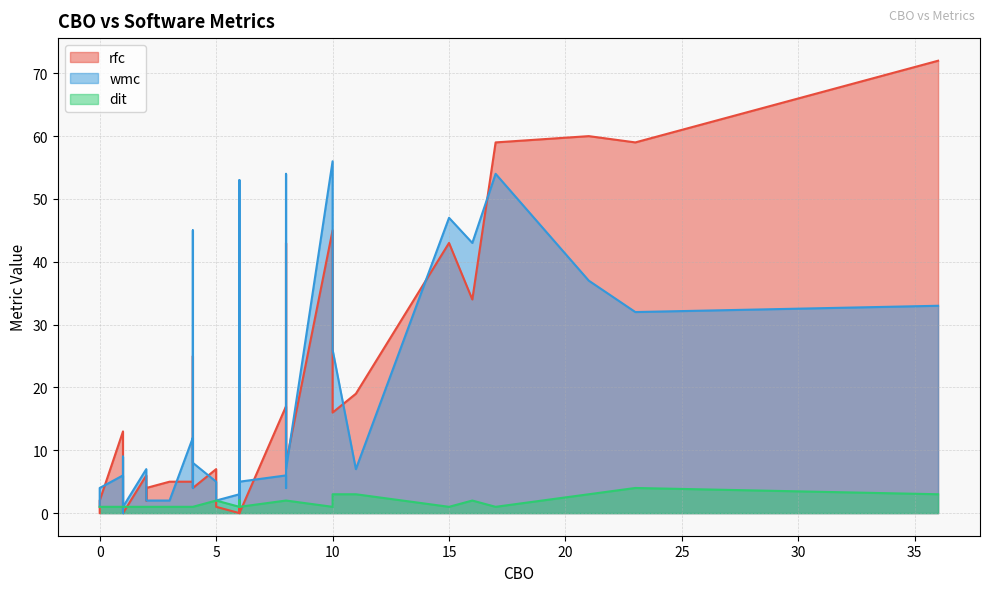

How many intersections are there between dit and rfc?

19